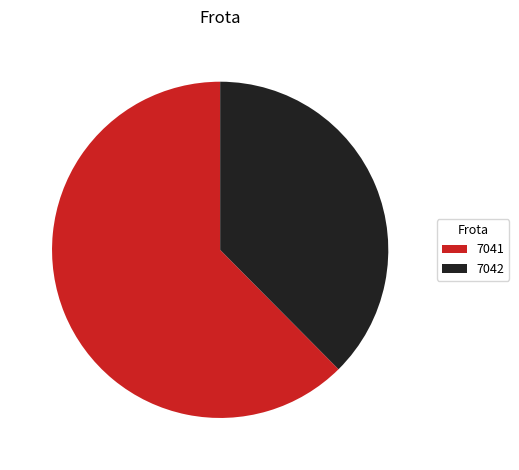

Which has a higher value, 7041 or 7042?

7041